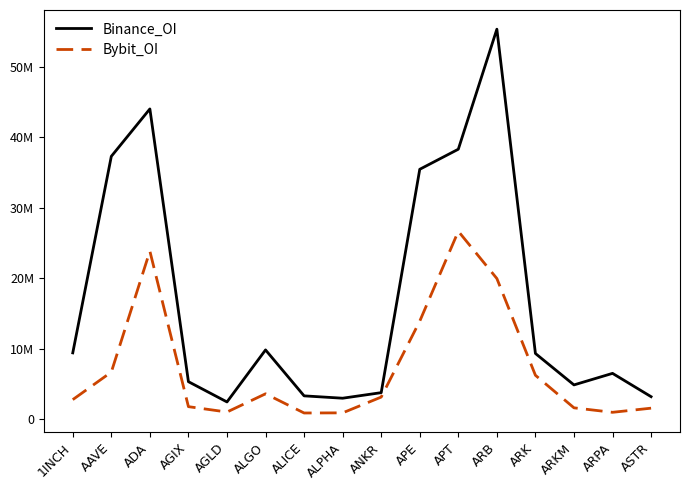

What is the value of the Binance_OI point at the 8th from the left?

2969757